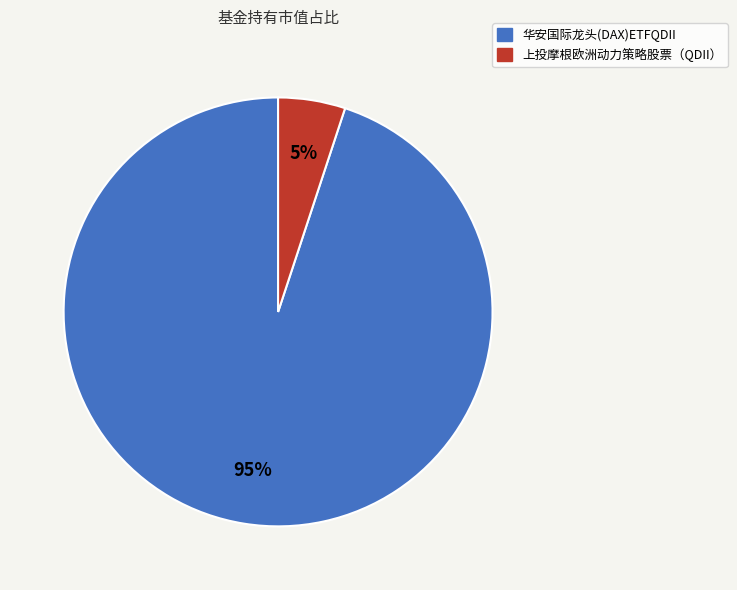

Is the sum of 华安国际龙头(DAX)ETFQDII and 上投摩根欧洲动力策略股票（QDII） greater than half?

Yes